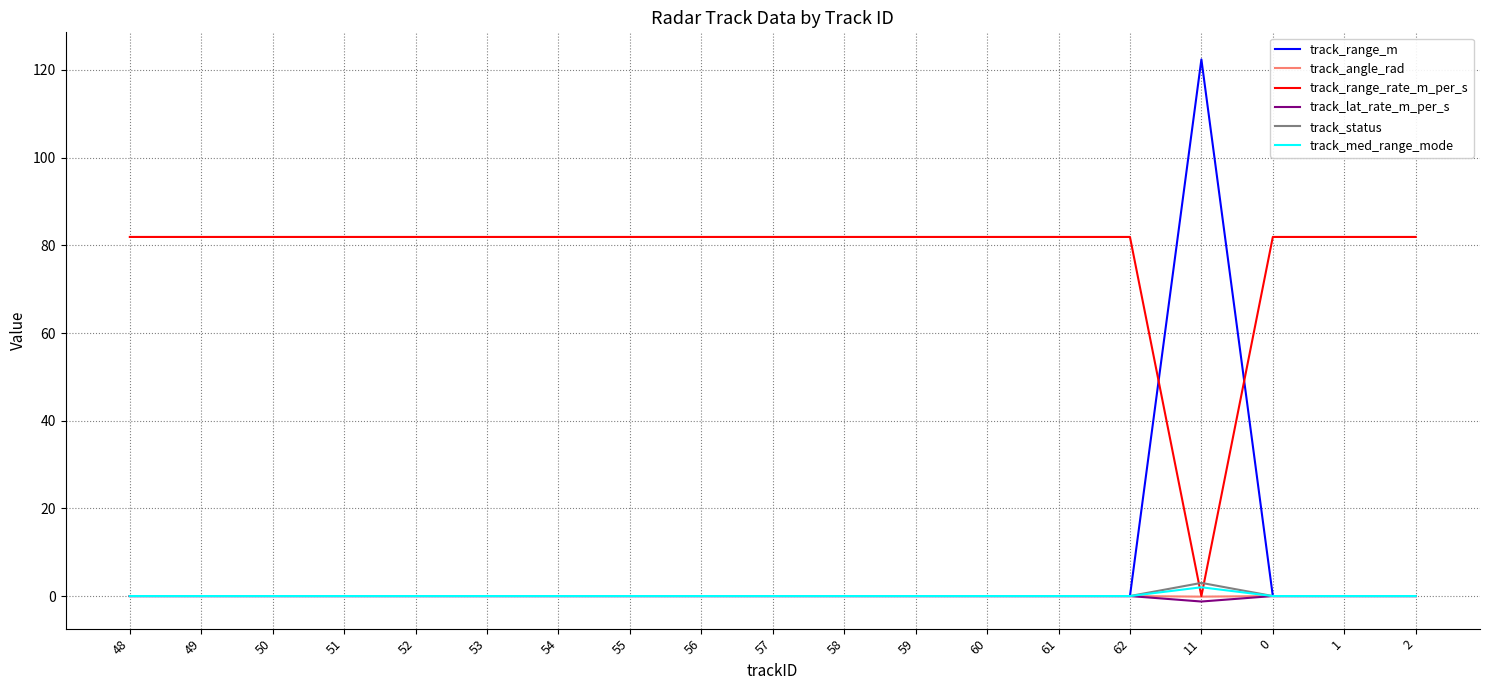

Which series has the largest range (max minus min)?

track_range_m